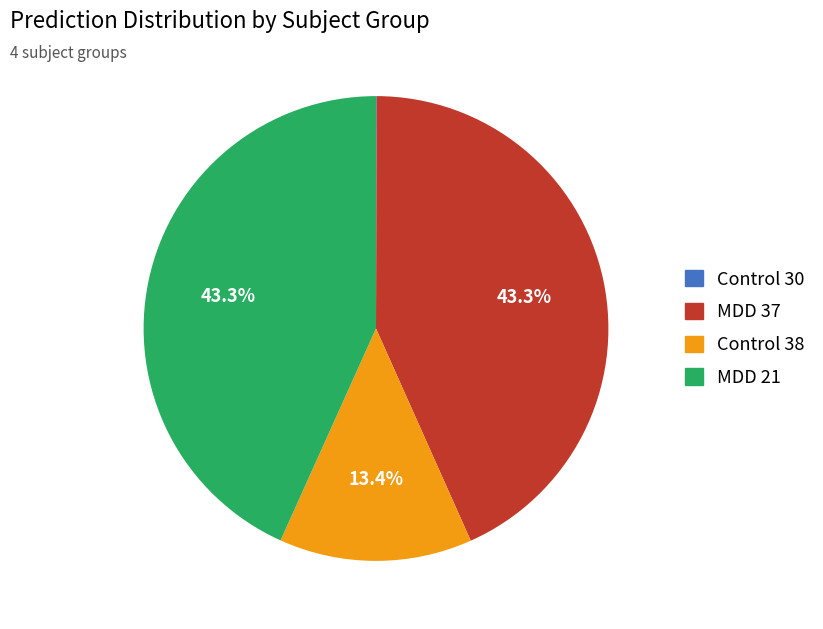

Does any single category account for the majority?

No